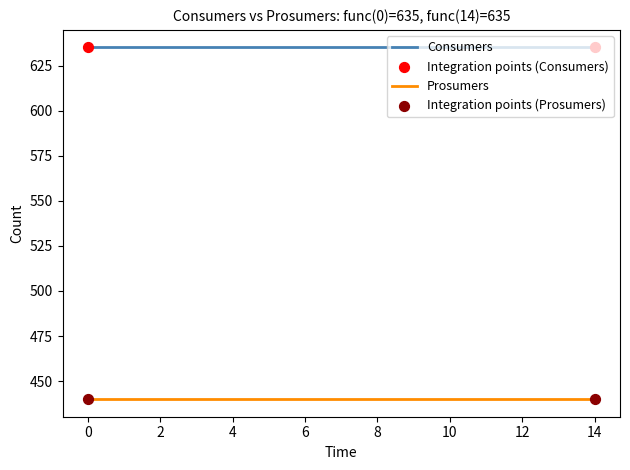

List the series in order of their overall mean, highest first.

Consumers, Prosumers